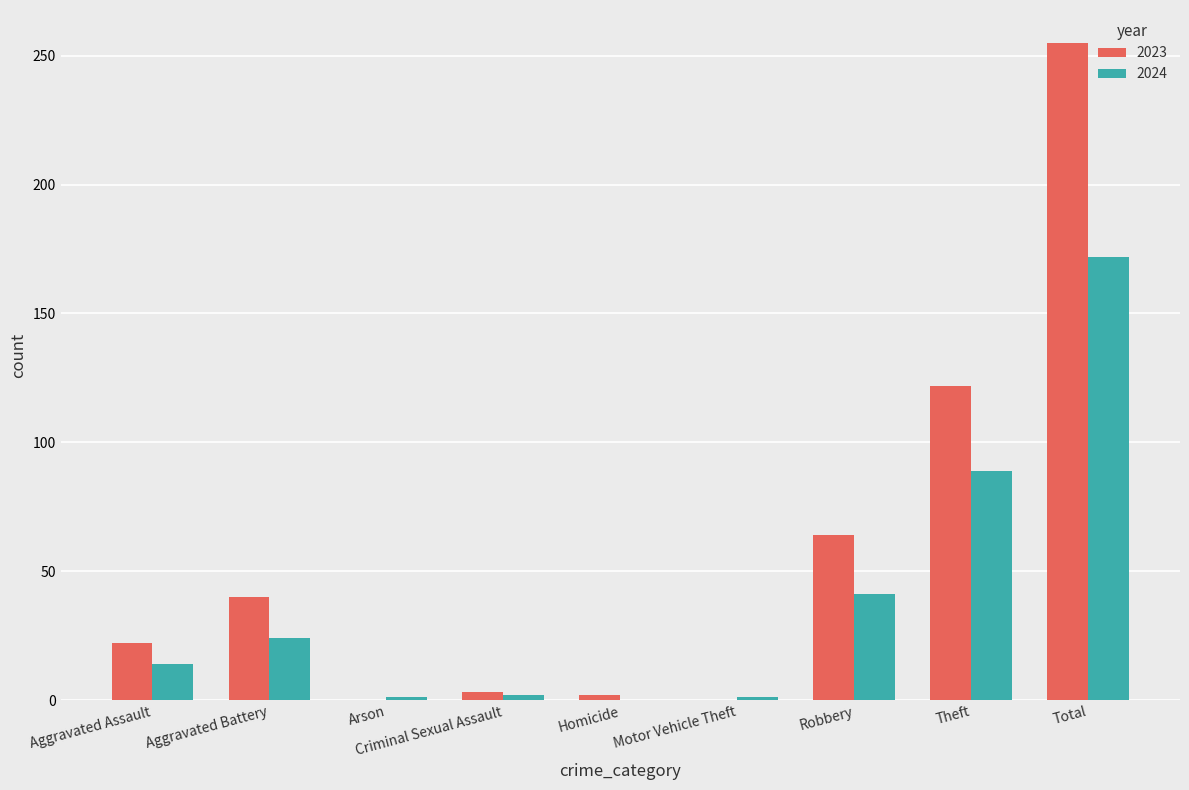

What is the sum of all 2024 values?

344